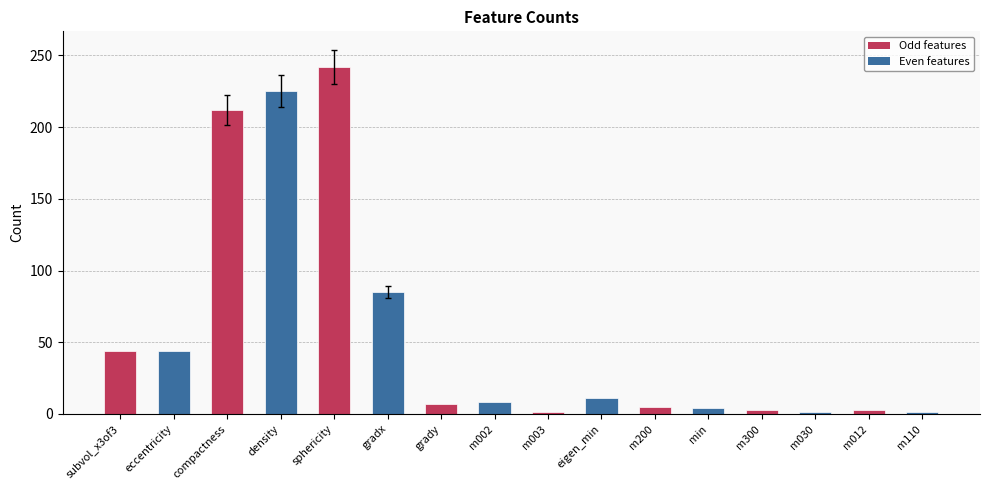

Is it true that the value at gradx is 134?

False